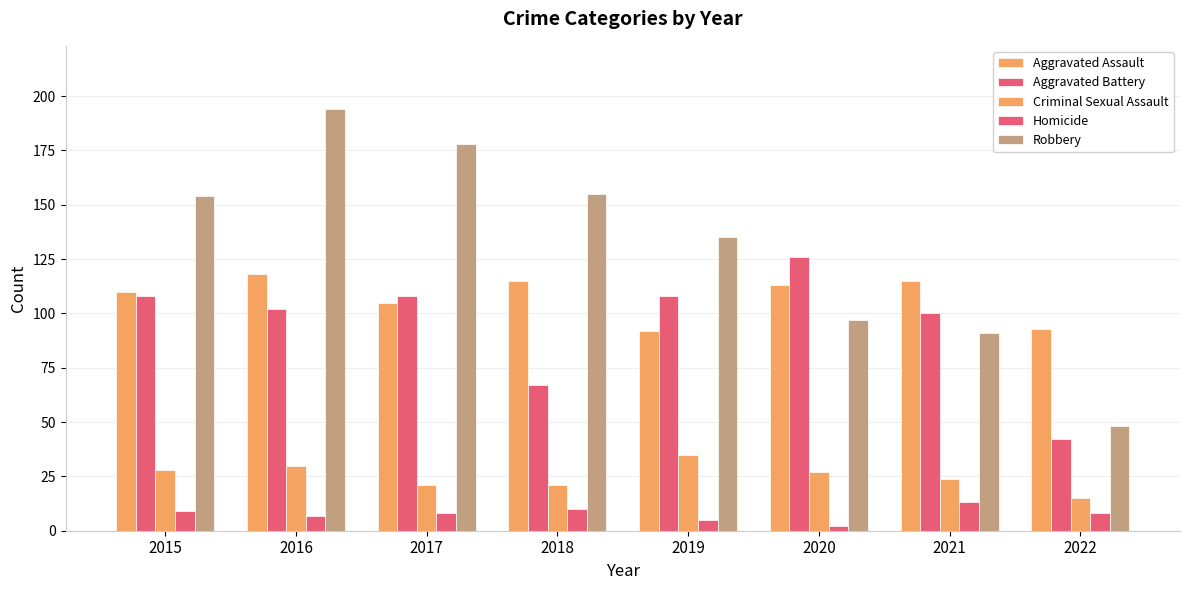

How many bars are there in each group?

5